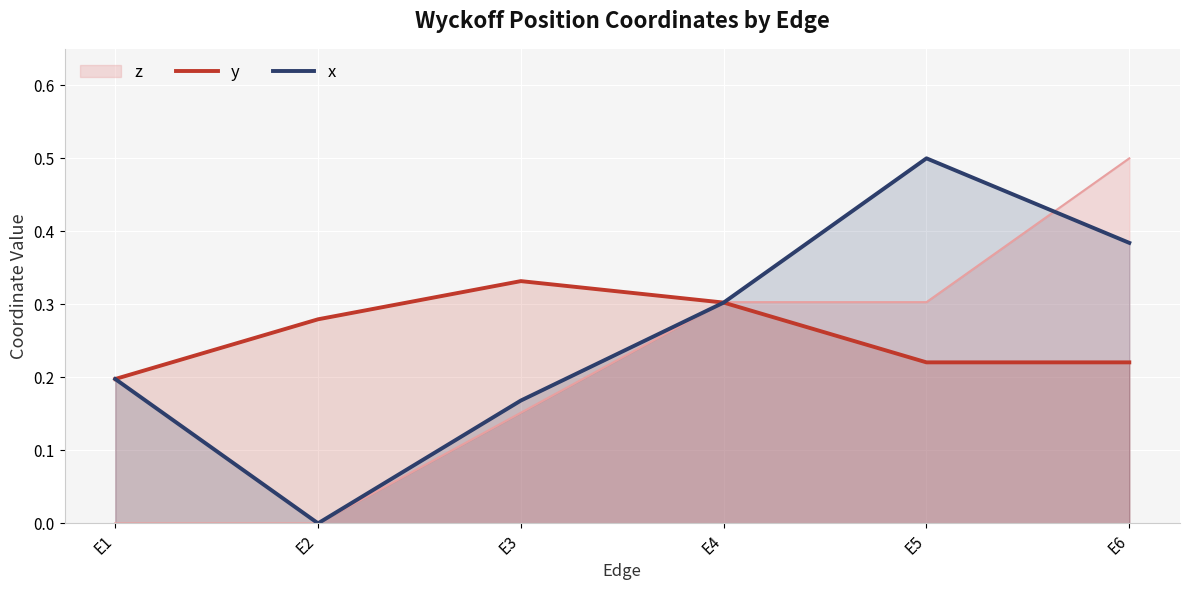

List the labels in order of x value, largest first.

E5, E6, E4, E1, E3, E2